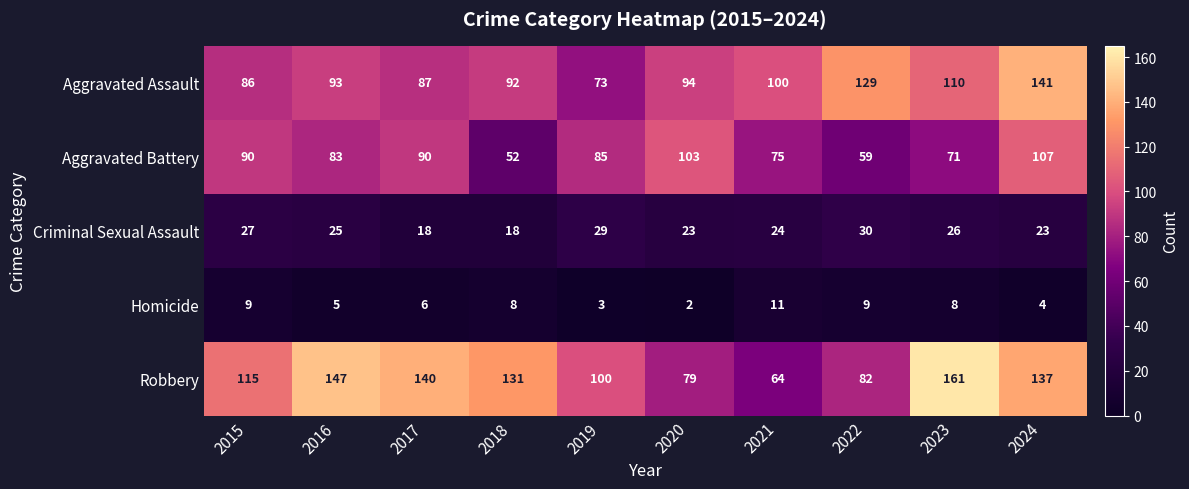

How many series are shown in this chart?

5